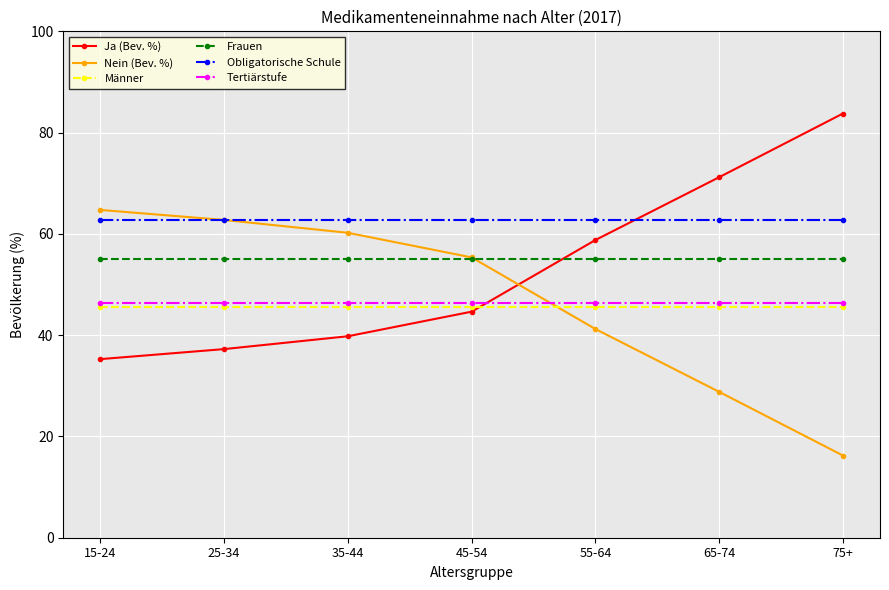

What are all the series names shown in the legend?

Ja (Bev. %), Nein (Bev. %), Männer, Frauen, Obligatorische Schule, Tertiärstufe